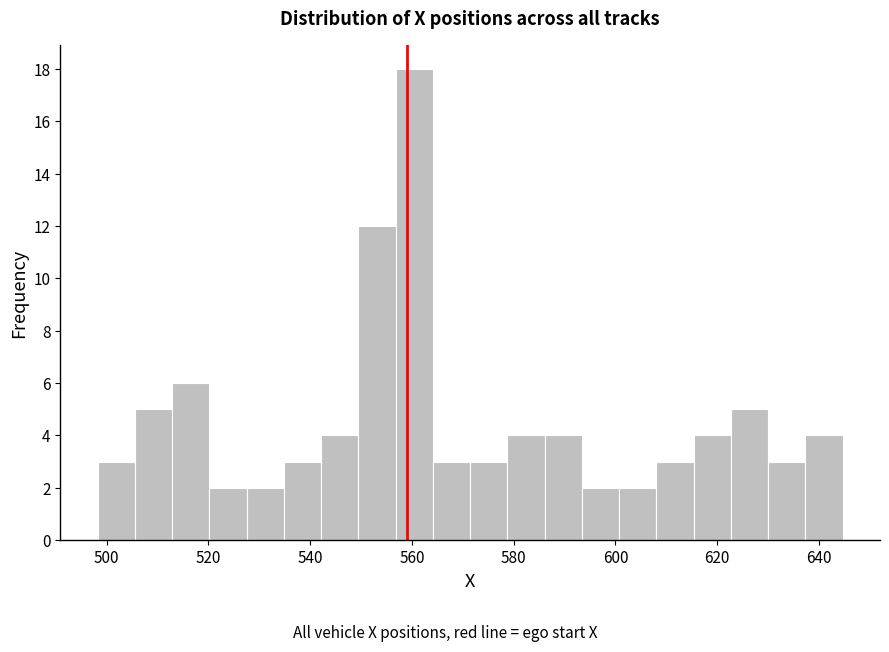

Read against the x-axis, roughly where is the centre of the tallest bar?

560